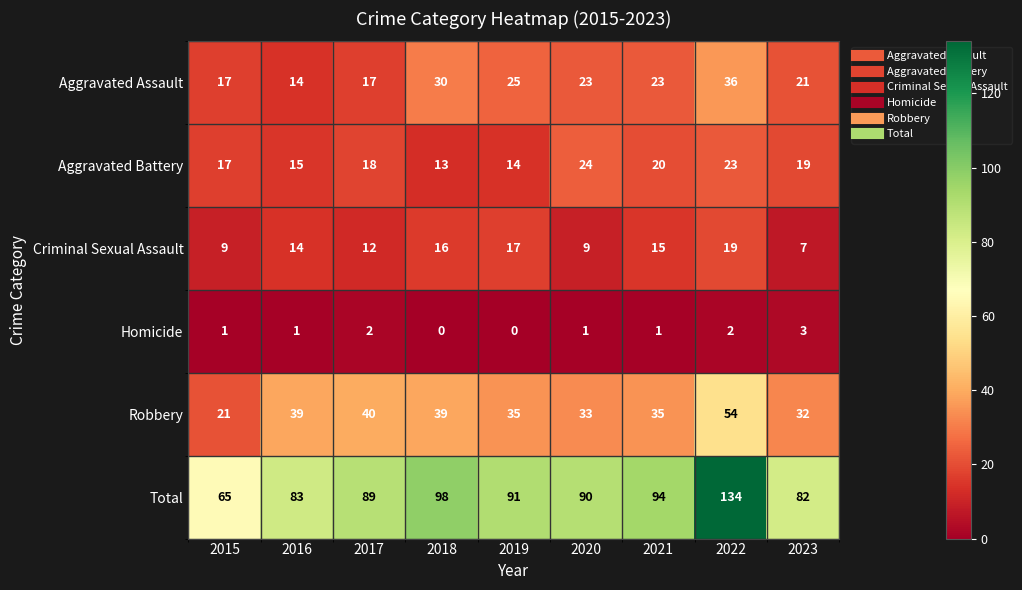

What is the spread (max minus min) of values at 2015?

64